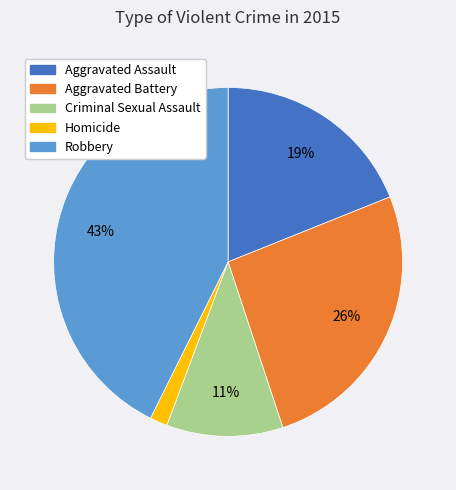

Combined, do Homicide and Aggravated Battery account for over 50%?

No